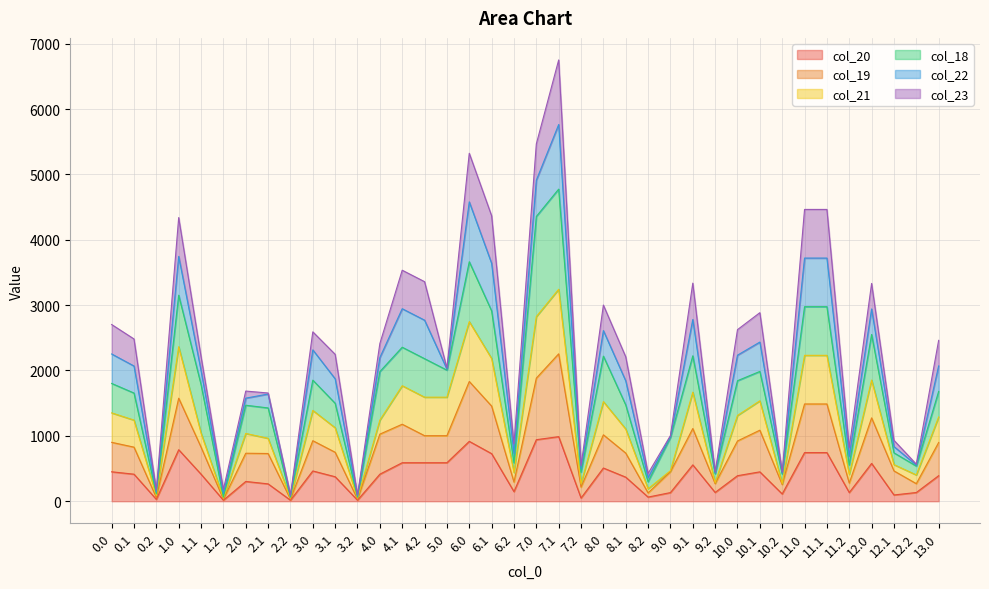

At which category is the sum across all series the highest?

7.1